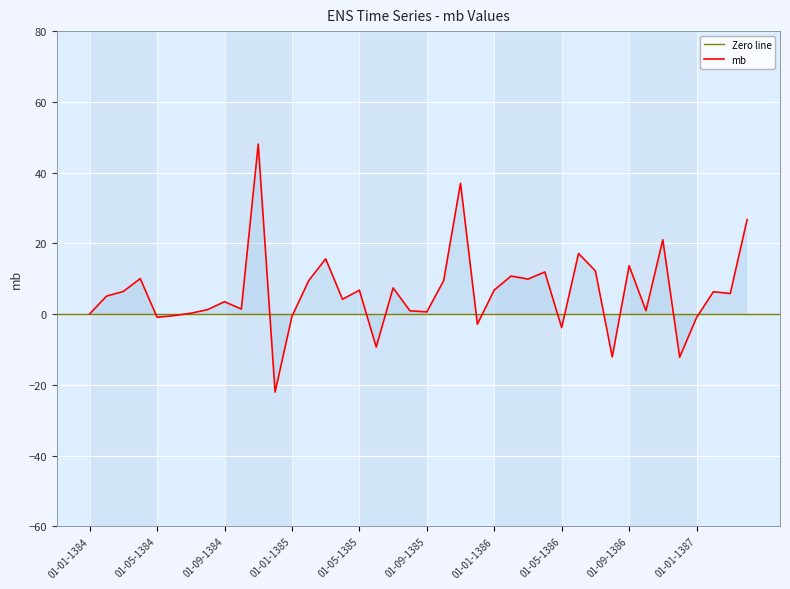

At which category does the chart reach its peak across all series?

01-11-1384